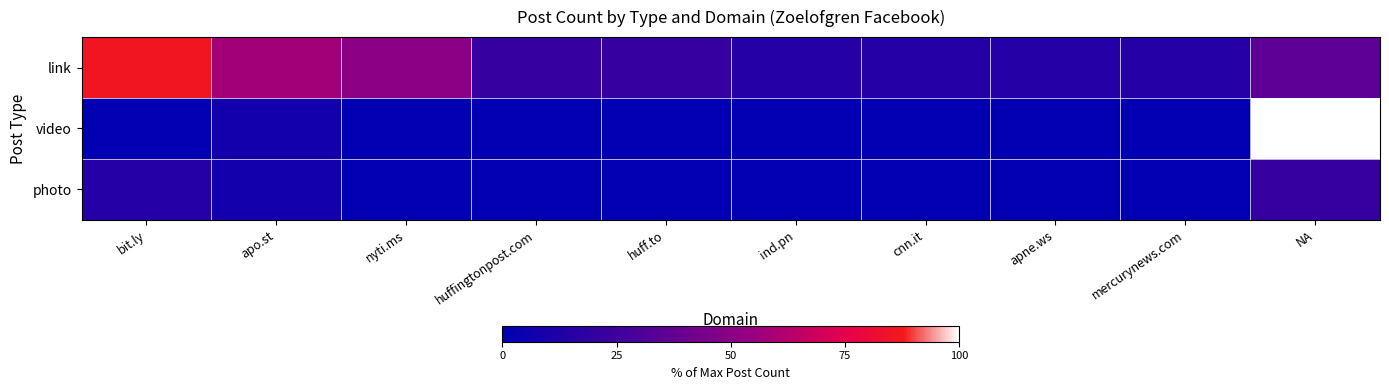

Which series has the largest total across all categories?

link